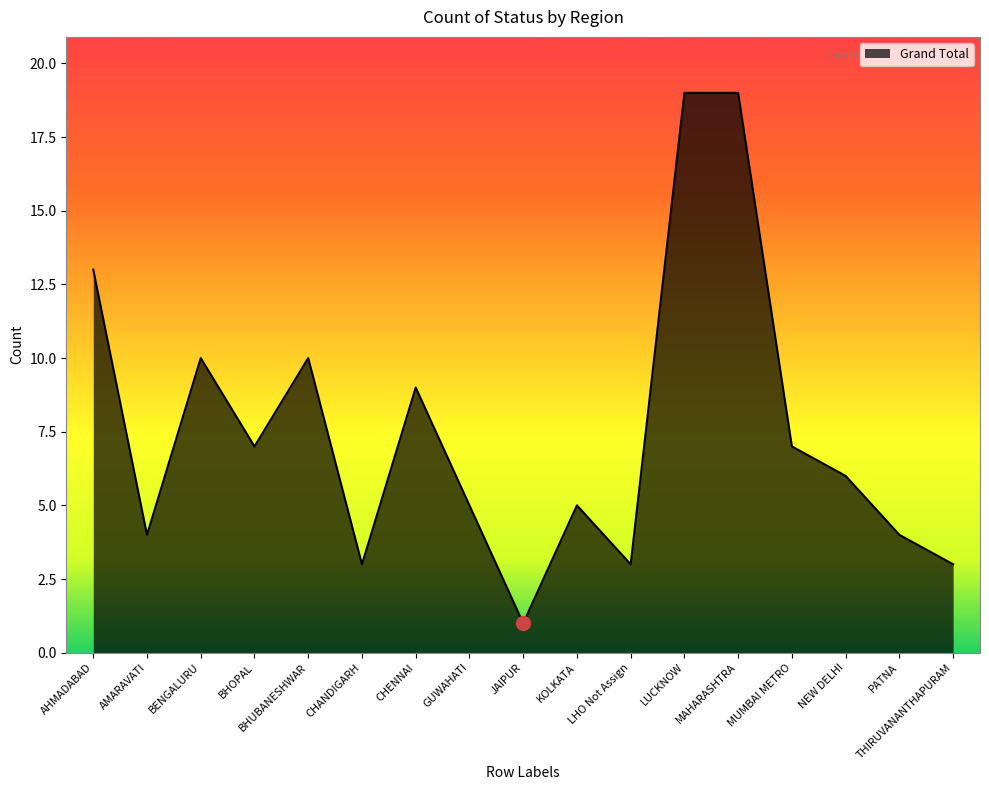

Reading left to right, list all the values displayed in this chart.

AHMADABAD=13	AMARAVATI=4	BENGALURU=10	BHOPAL=7	BHUBANESHWAR=10	CHANDIGARH=3	CHENNAI=9	GUWAHATI=5	JAIPUR=1	KOLKATA=5	LHO Not Assign=3	LUCKNOW=19	MAHARASHTRA=19	MUMBAI METRO=7	NEW DELHI=6	PATNA=4	THIRUVANANTHAPURAM=3